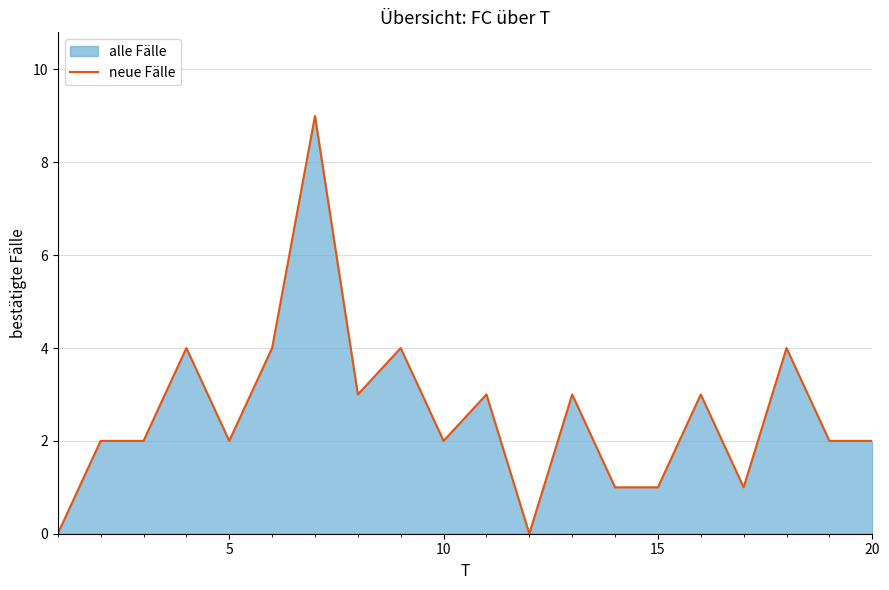

What is the greatest value displayed?

9